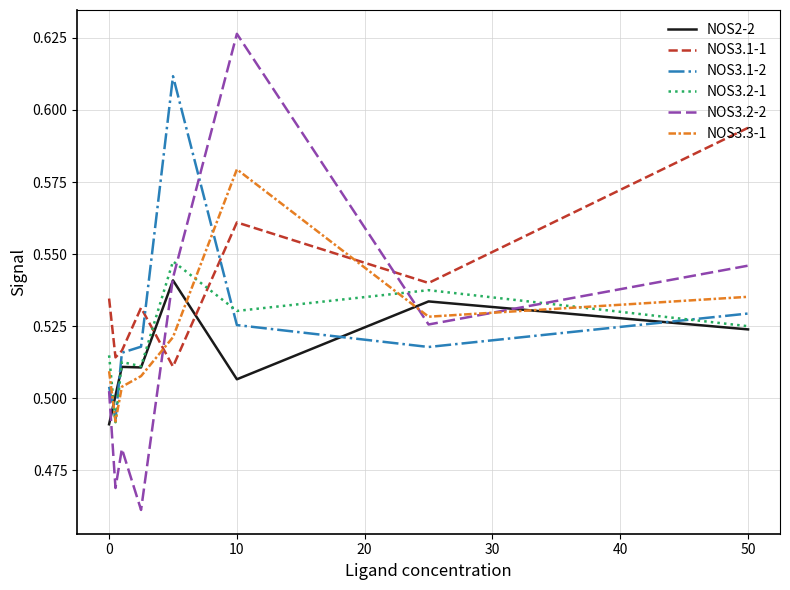

Which series has the largest total across all categories?

NOS3.1-1